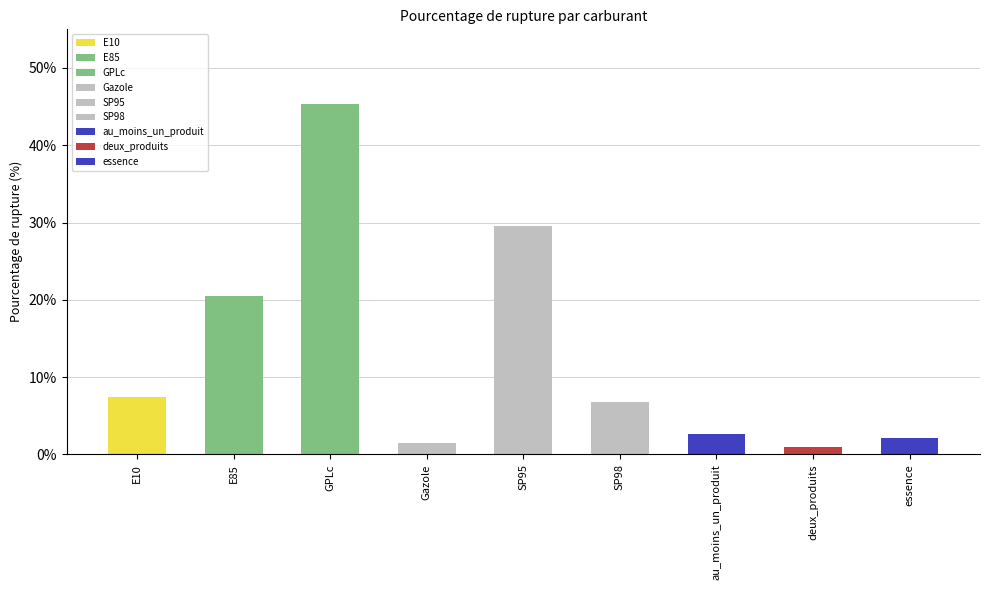

Does the chart contain stacked bars?

No